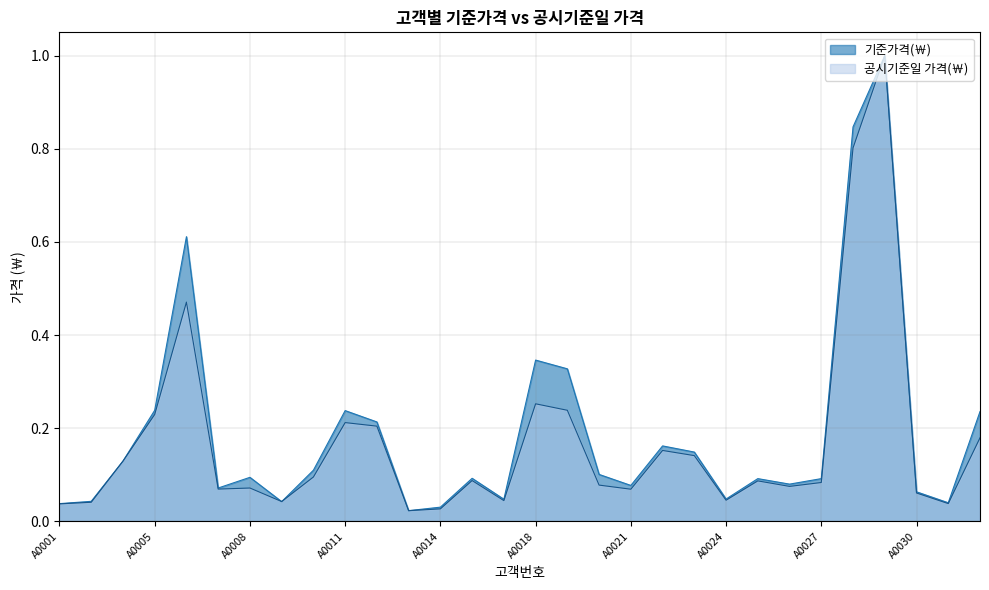

Does the chart display data point markers on the line(s)?

No